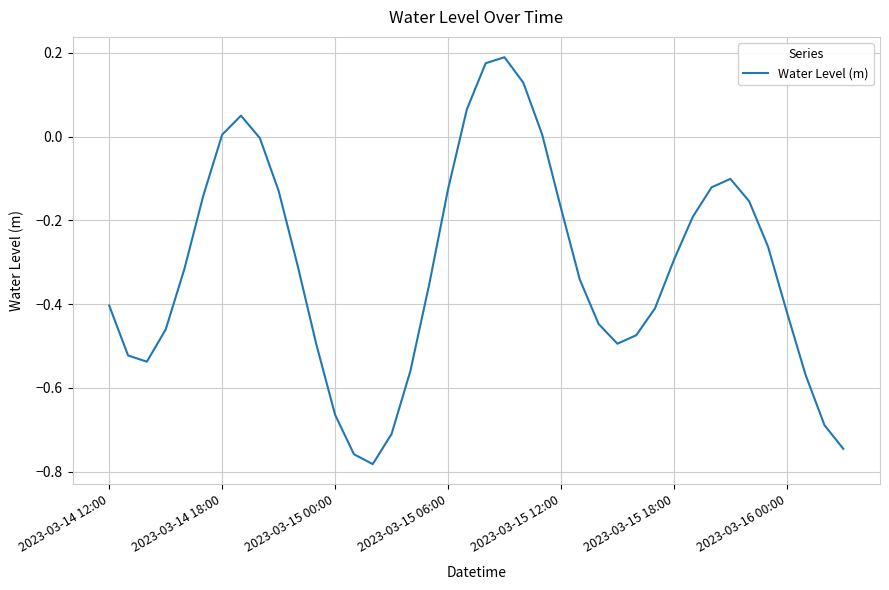

What is the difference between the maximum and minimum values?

1.0